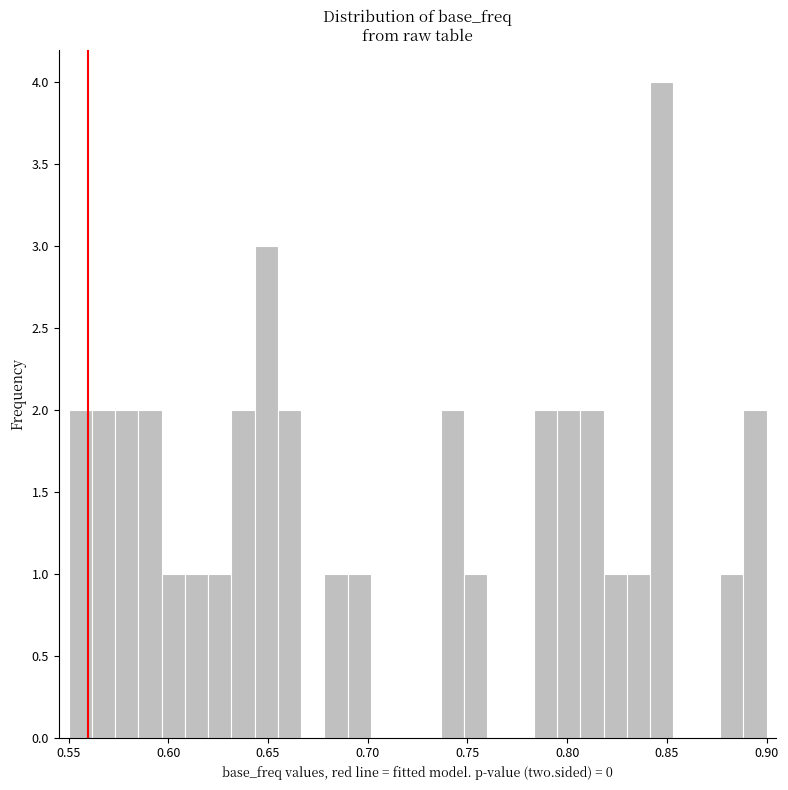

Around what value on the x-axis is the tallest bar? Give the approximate position of its centre, as read against the axis.

0.850